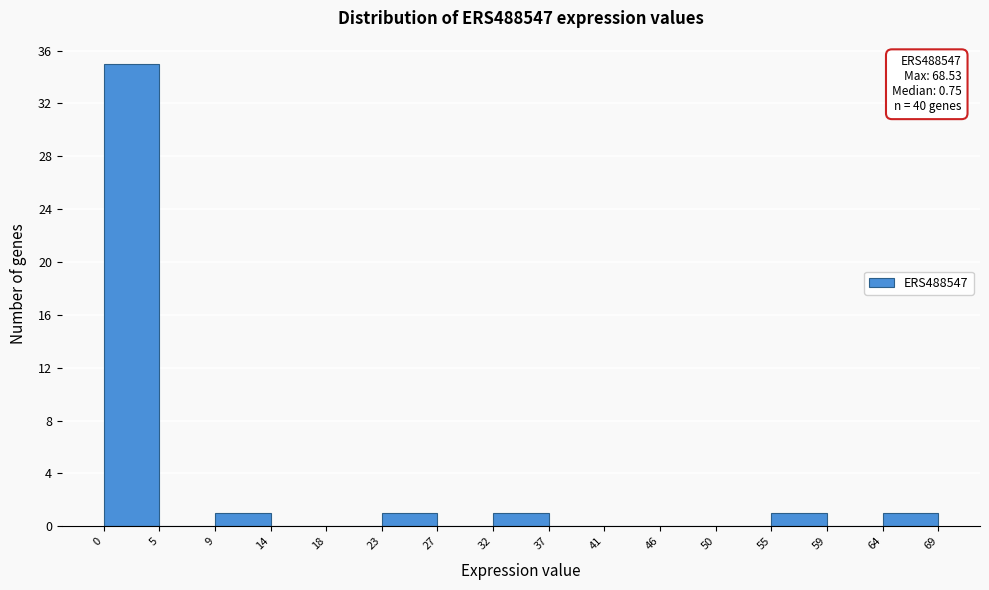

Which range on the x-axis has the tallest bar?

0 to 5